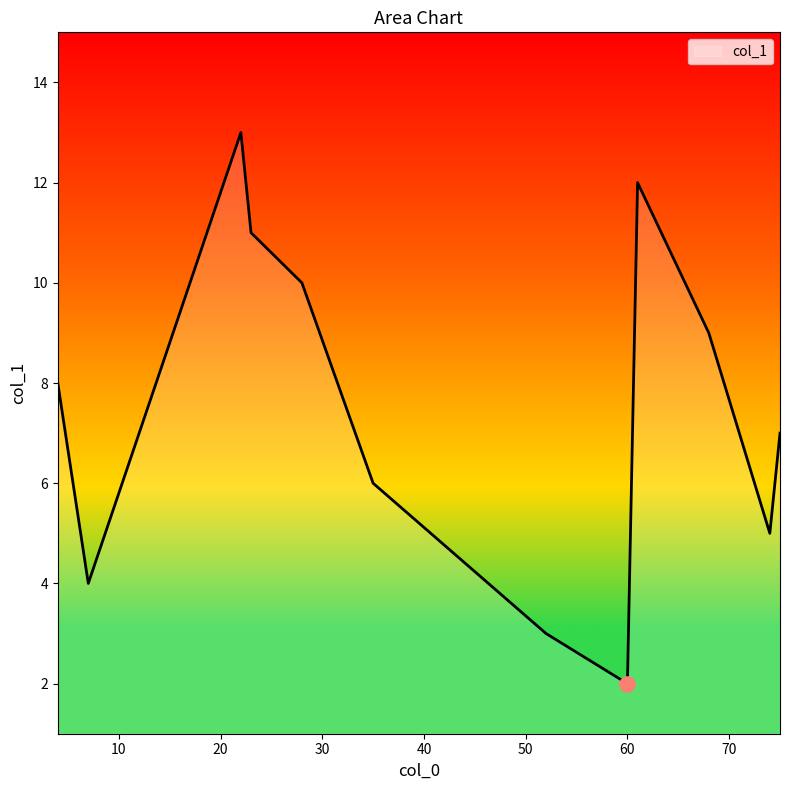

What is the smallest value displayed?

2.0